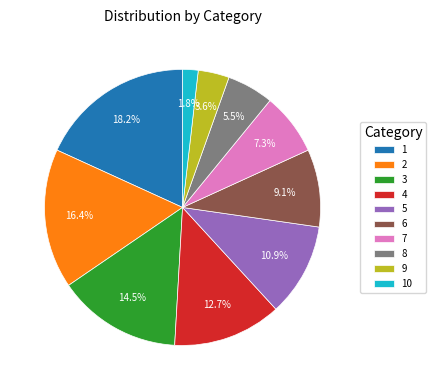

What percentage is the 1 slice, to the nearest percent?

18%